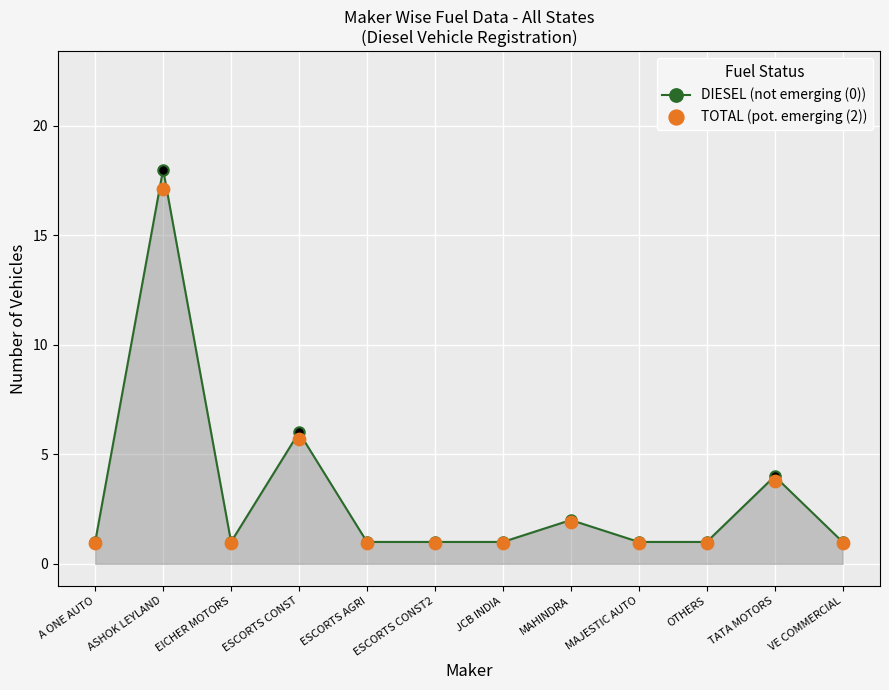

Which series reaches the maximum Y coordinate?

DIESEL (not emerging (0))